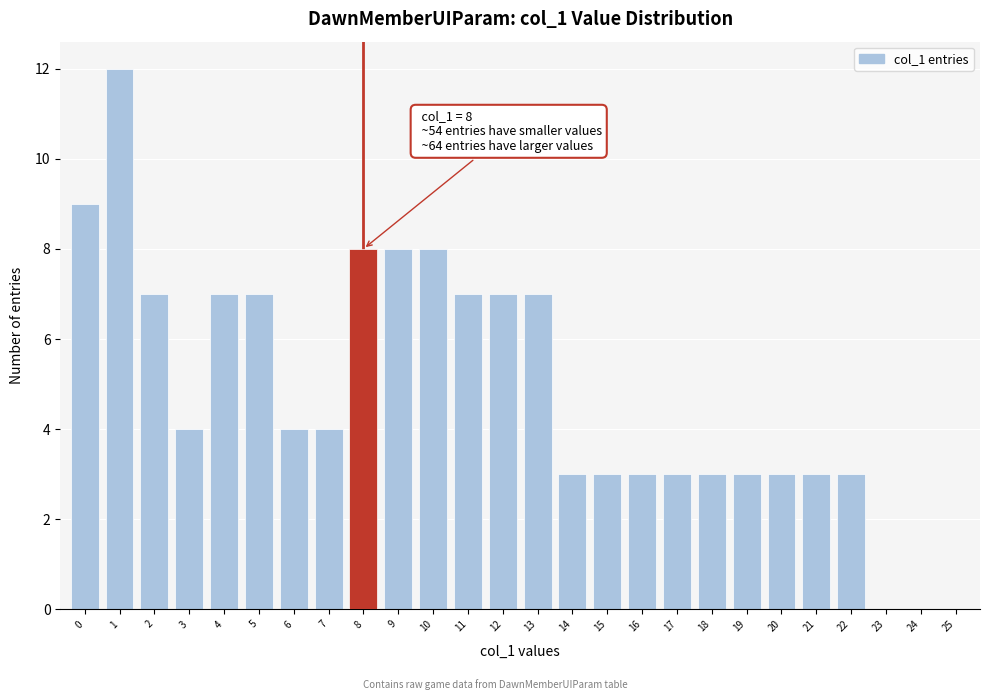

Reading left to right, extract all data points from this chart.

0=9	1=12	2=7	3=4	4=7	5=7	6=4	7=4	8=8	9=8	10=8	11=7	12=7	13=7	14=3	15=3	16=3	17=3	18=3	19=3	20=3	21=3	22=3	23=0	24=0	25=0